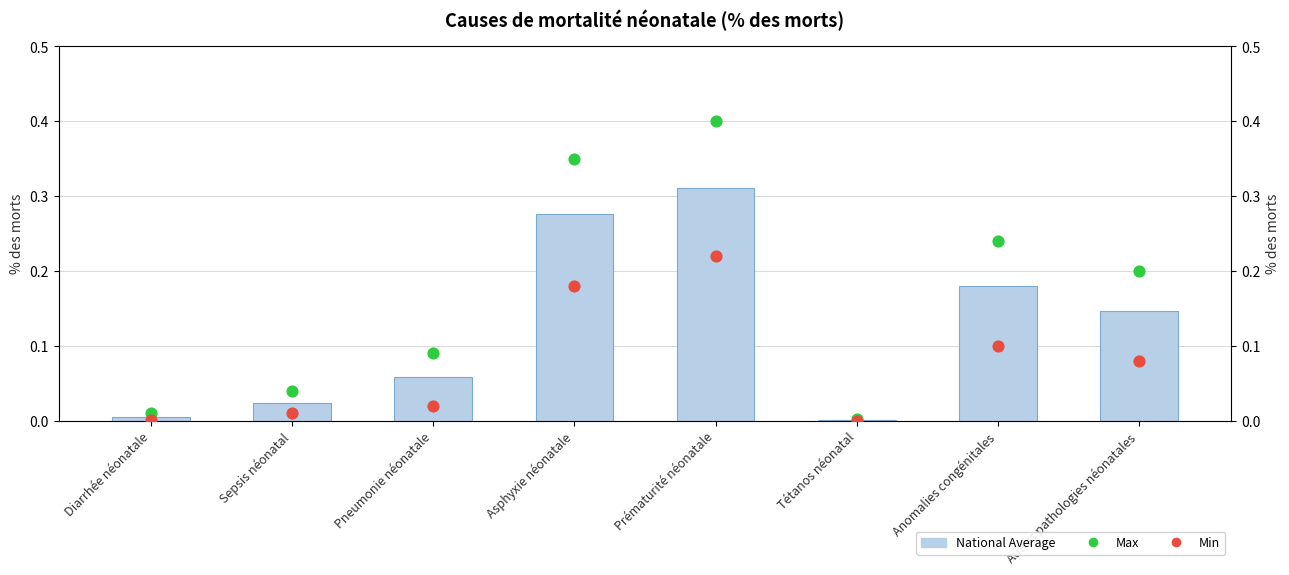

Which series reaches the minimum Y coordinate?

Min